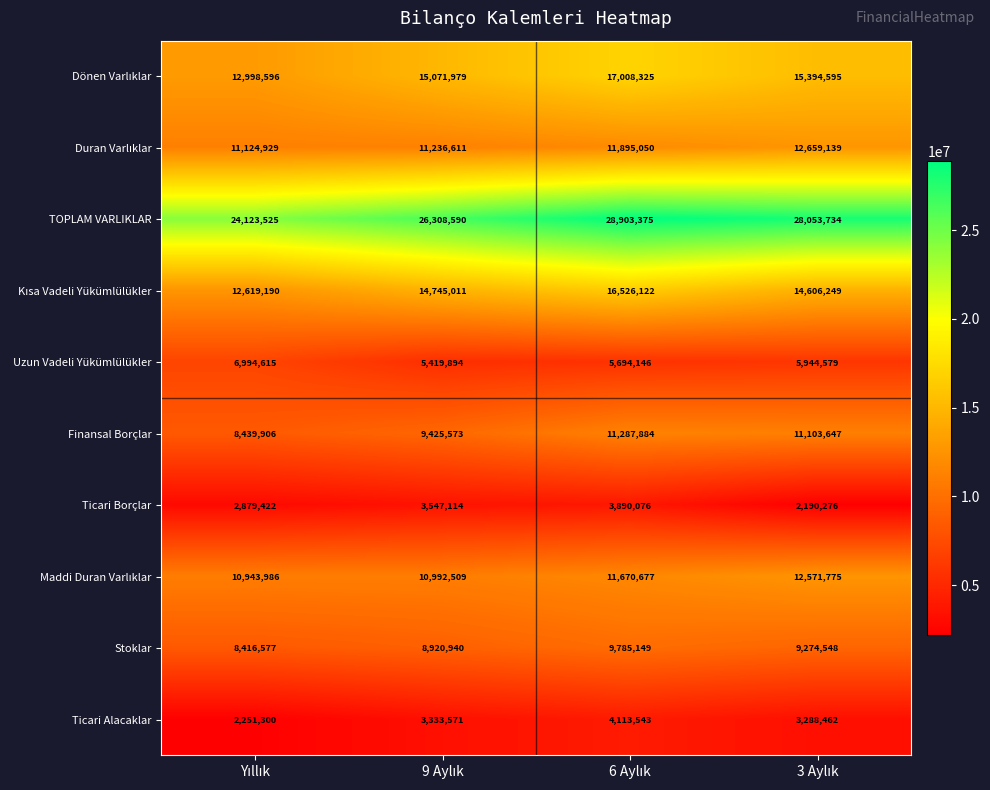

What is the smallest value displayed?

2190276